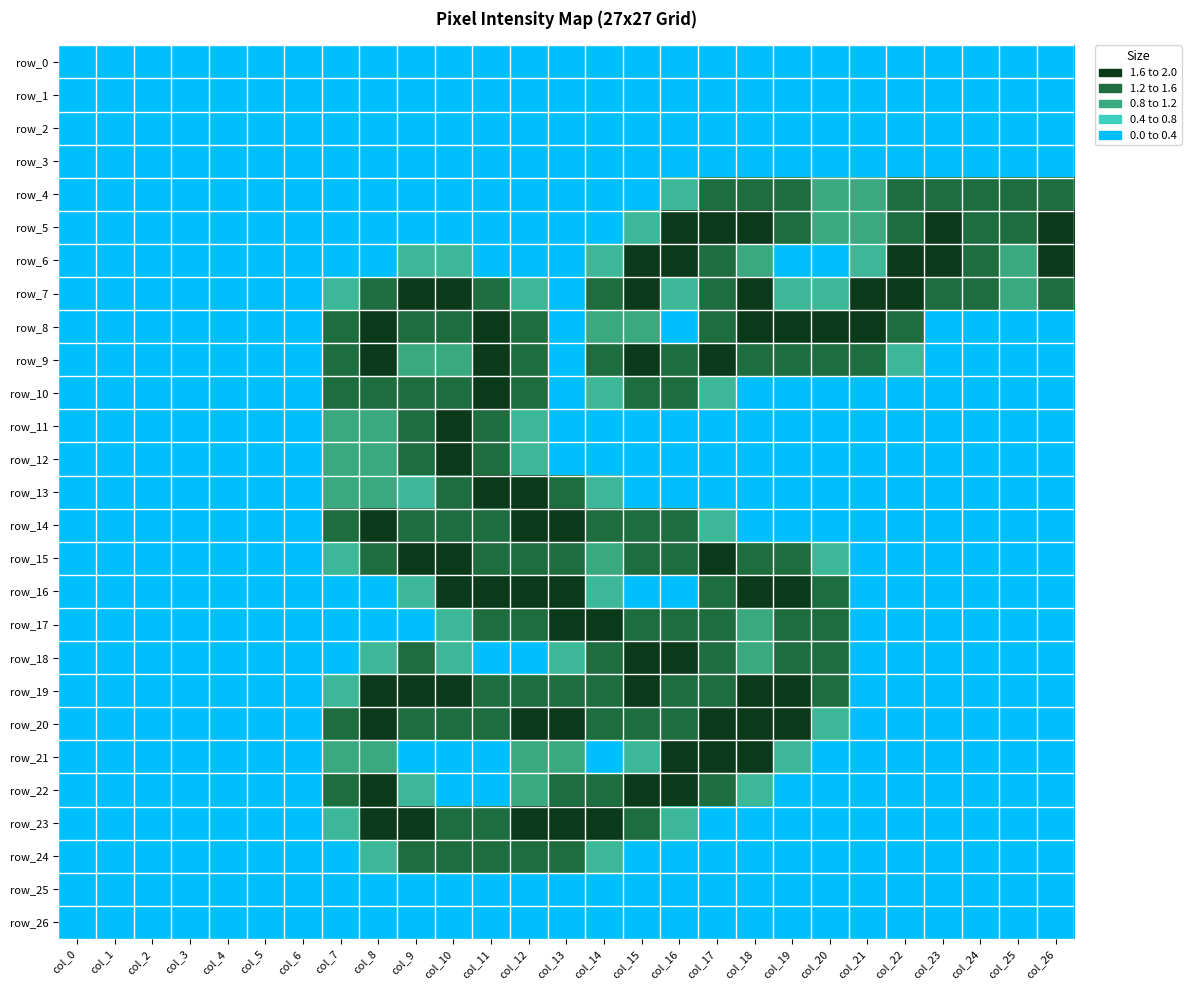

Rank the series at col_8 from lowest to highest value.

row_0, row_1, row_2, row_3, row_4, row_5, row_6, row_16, row_17, row_25, row_26, row_18, row_24, row_11, row_12, row_13, row_21, row_7, row_10, row_15, row_8, row_9, row_14, row_19, row_20, row_22, row_23